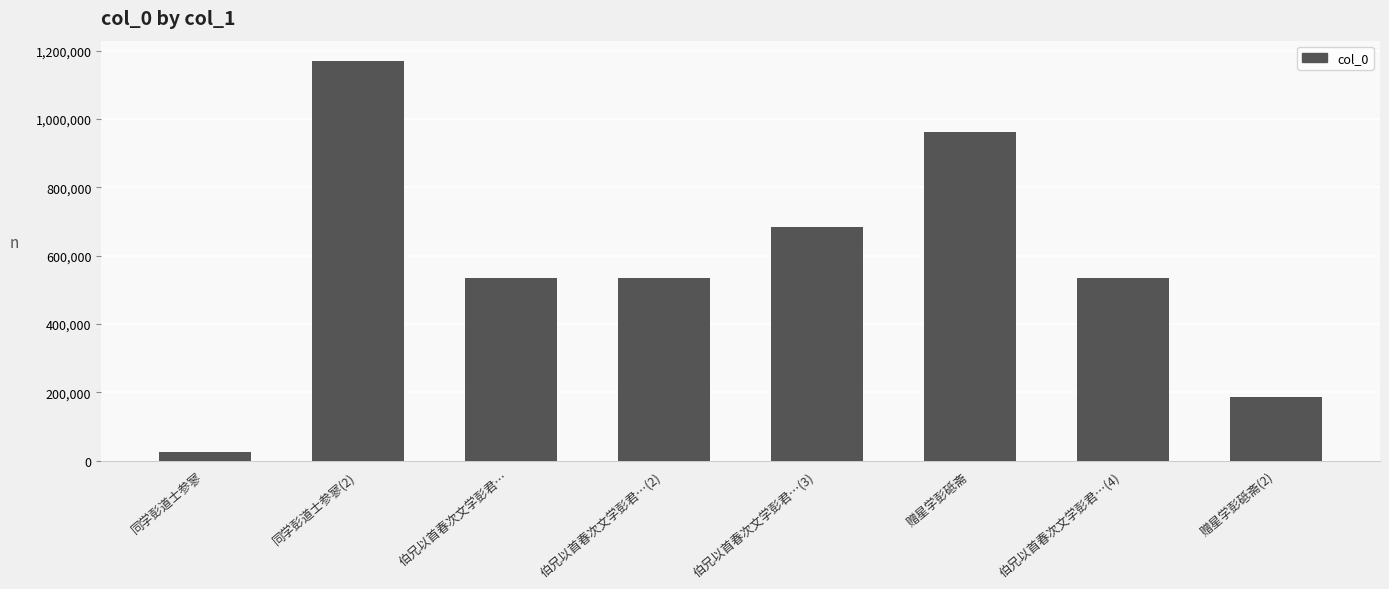

Are the bars grouped side by side (vs. stacked)?

No